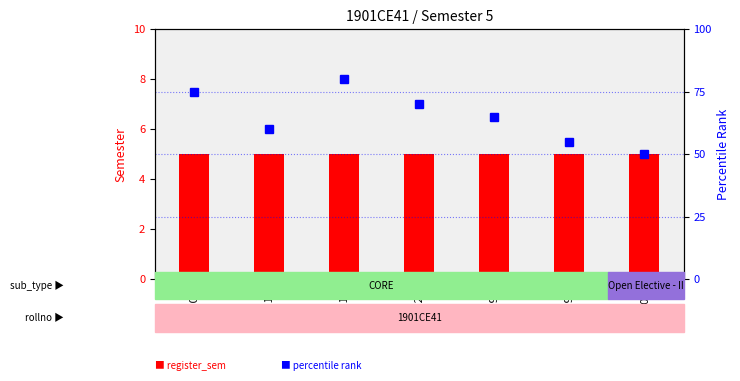

What is the minimum value shown in the chart?

5